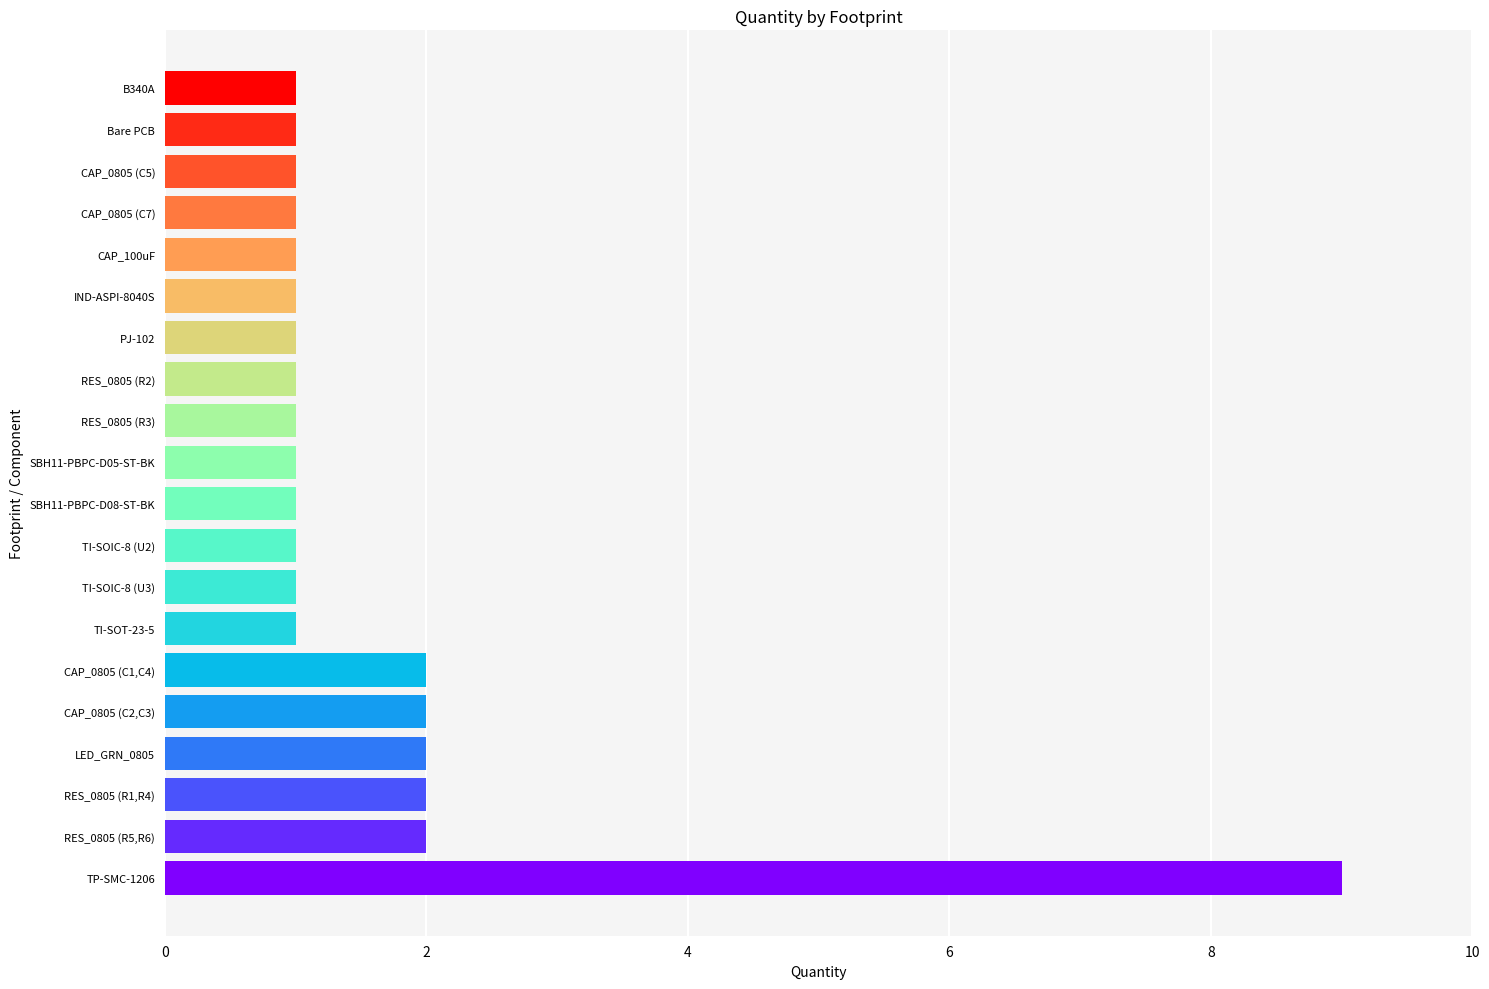

Which label corresponds to the largest value in the chart?

TP-SMC-1206